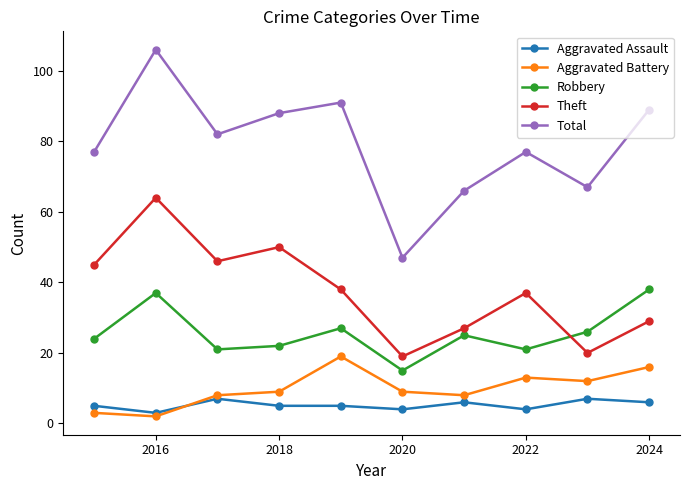

Which series has the largest total across all categories?

Total